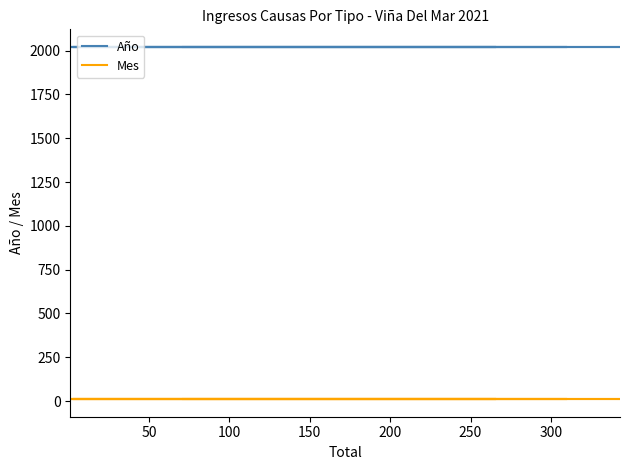

True or false: Mes and Año intersect in this chart.

False